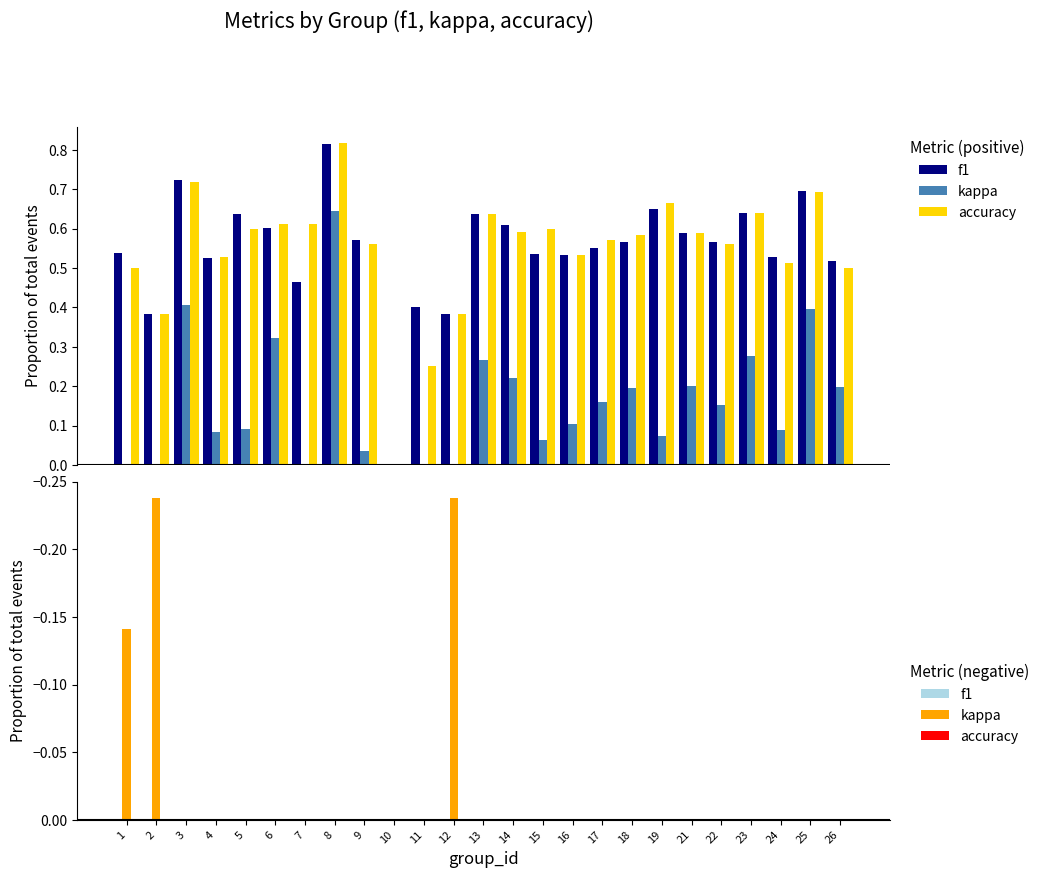

Which series has the widest spread of values?

kappa